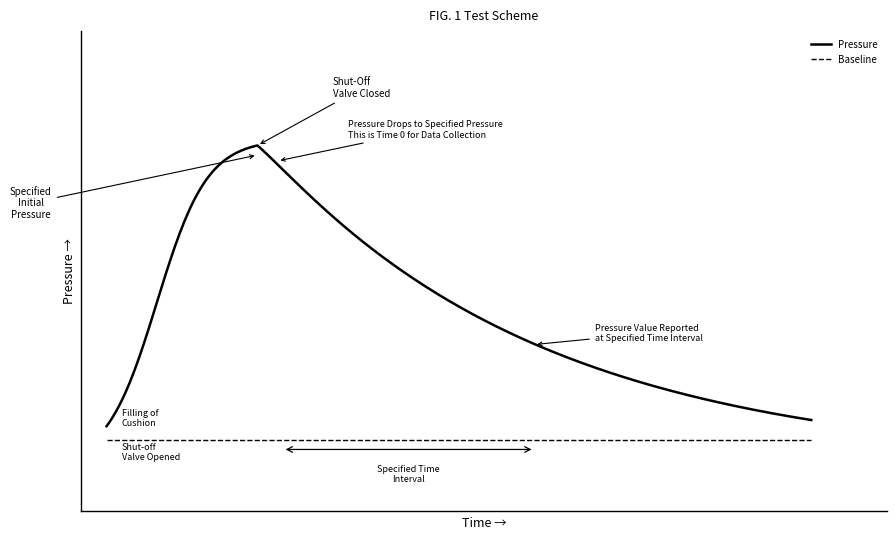

What are all the series names shown in the legend?

Pressure, Baseline